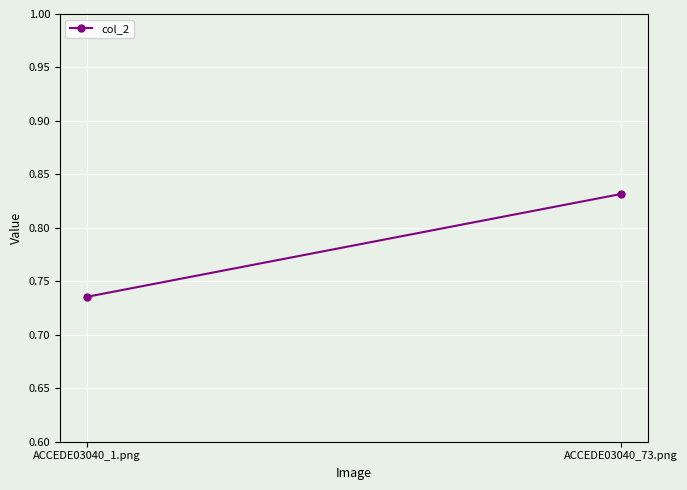

Rank the categories by value from highest to lowest.

ACCEDE03040_73.png, ACCEDE03040_1.png